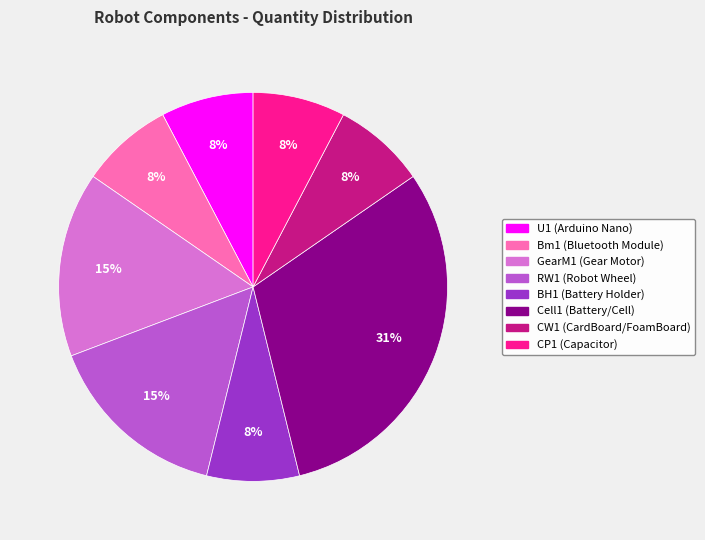

Which category has the biggest portion of the pie?

Cell1